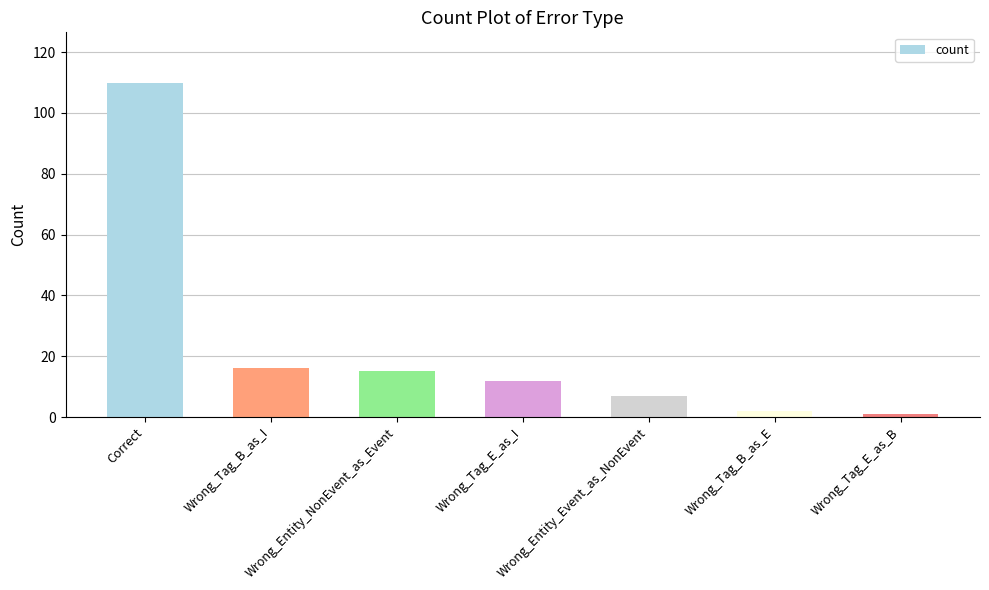

Does the chart contain stacked bars?

No